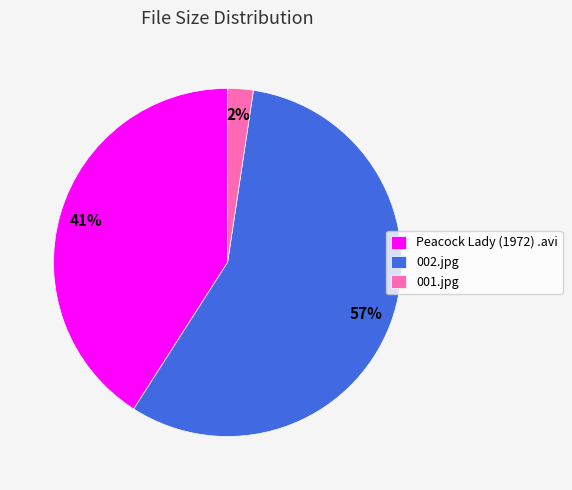

What percentage is the 002.jpg slice, to the nearest percent?

57%